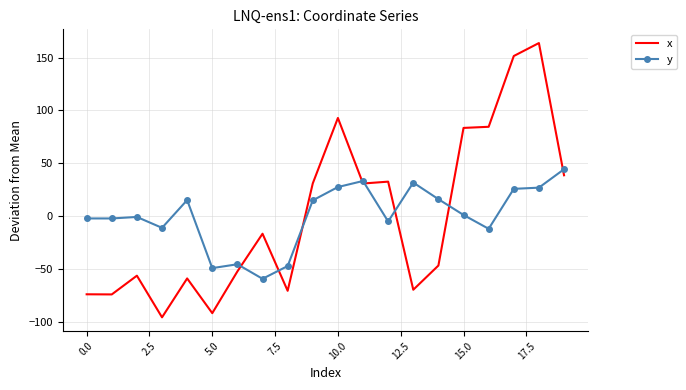

Which series has the largest range (max minus min)?

x